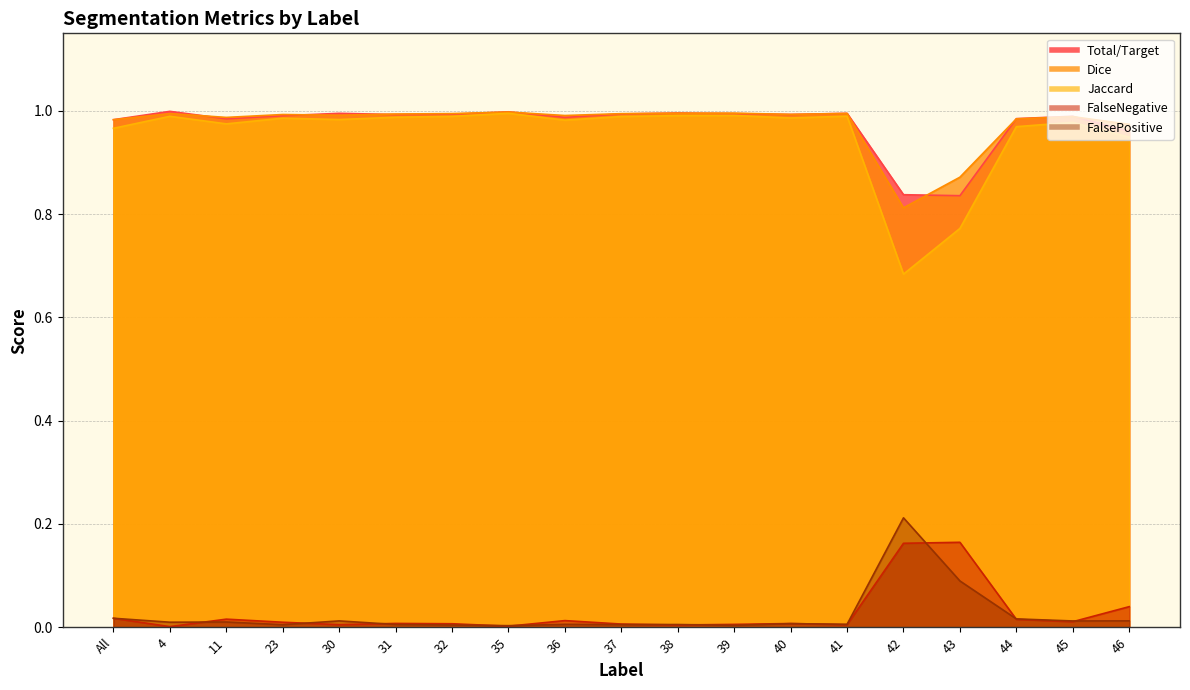

At which category does Total/Target reach its first local peak?

4